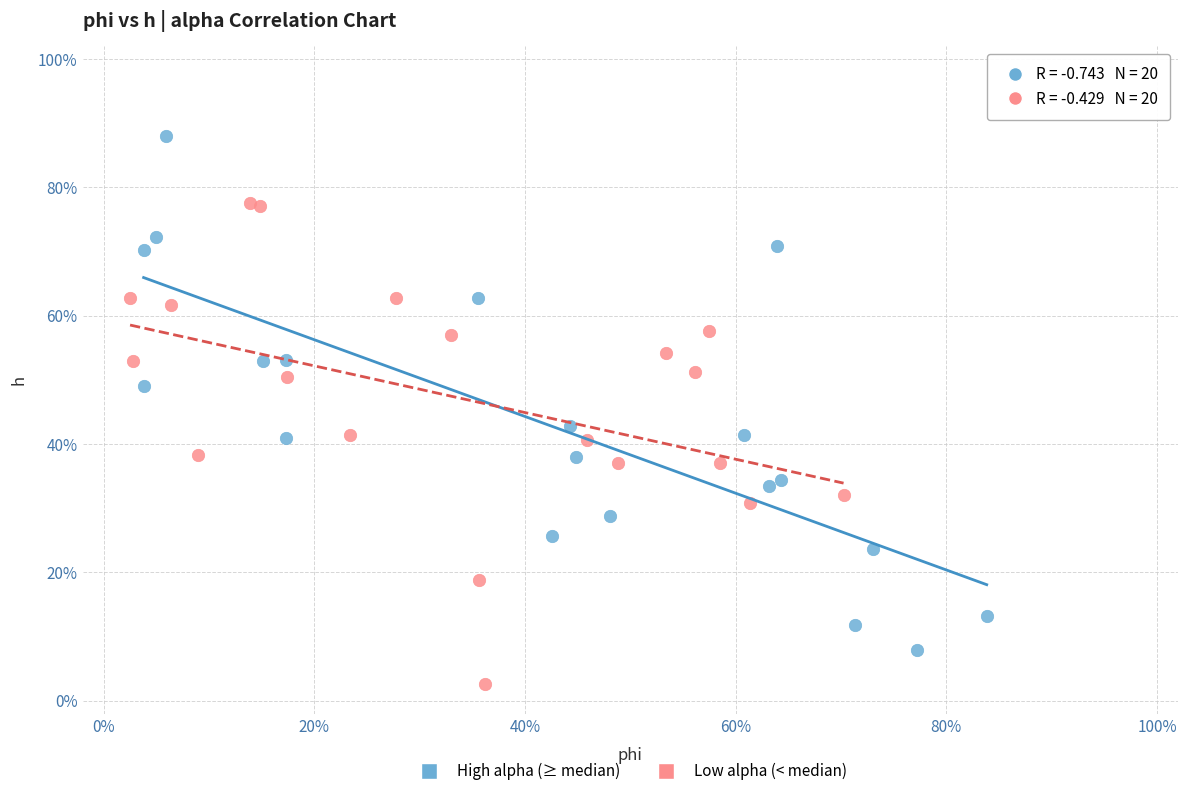

What are all the series names shown in the legend?

High alpha (≥ median), Low alpha (< median)